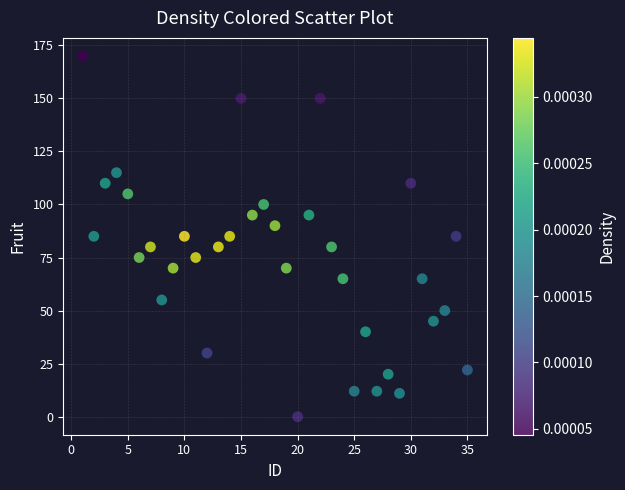

What is the range of X values (max minus min)?

34